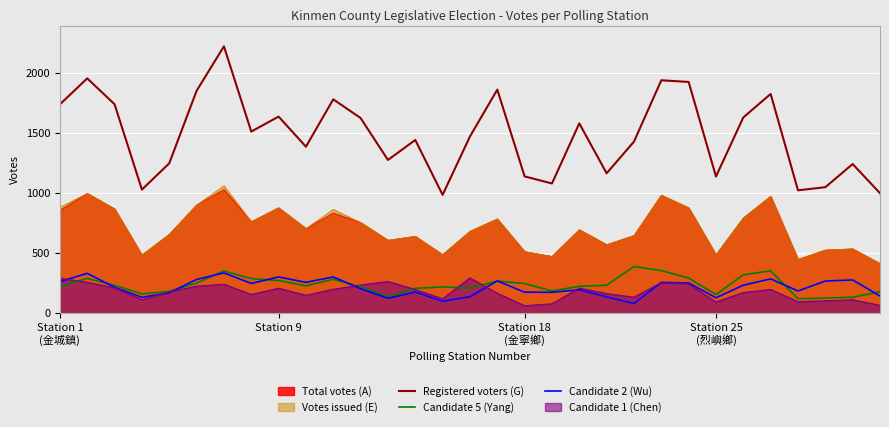

What is the difference between the second highest and second lowest values in the Candidate 5 (Yang) series?

229